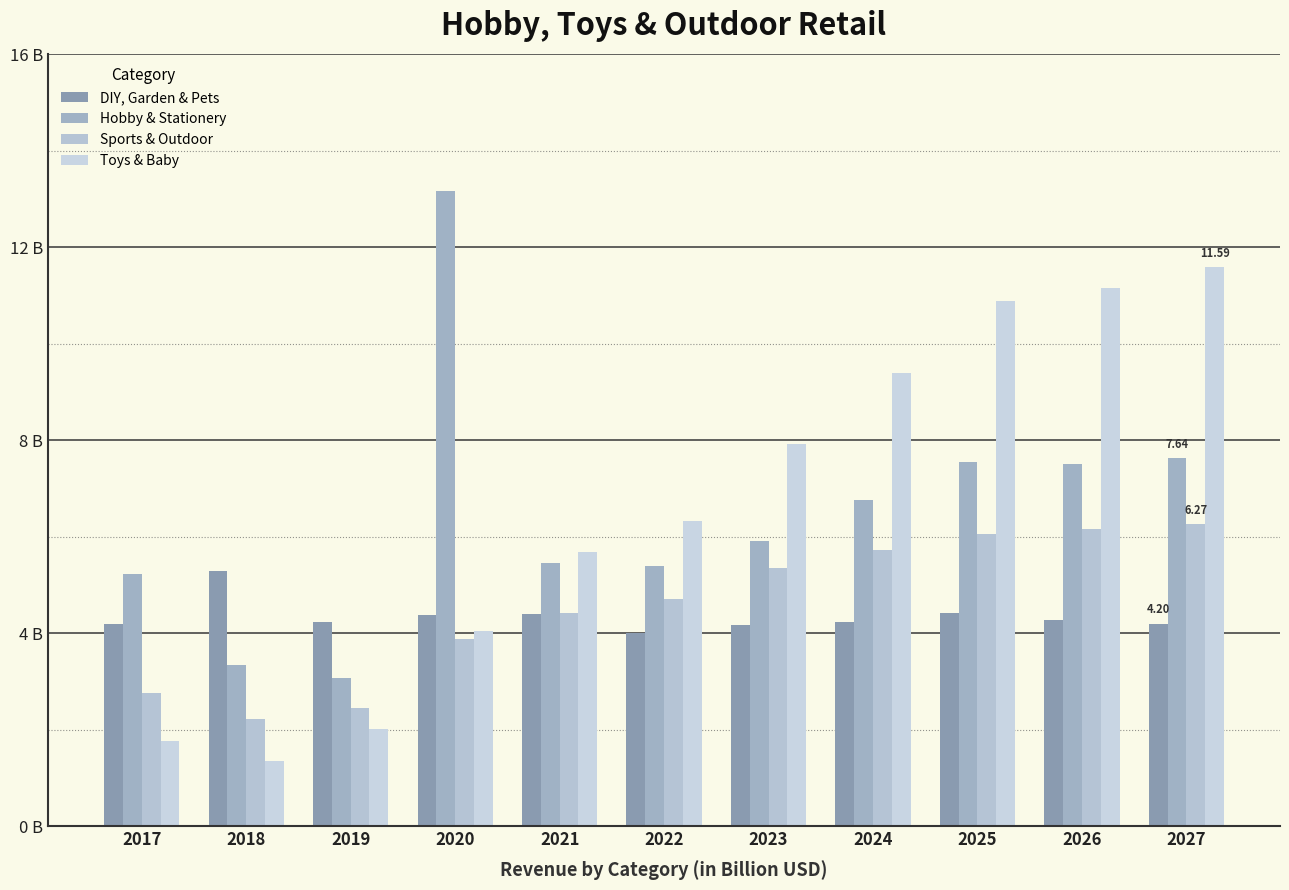

What is the approximate value of DIY, Garden & Pets at 2017?

4.2